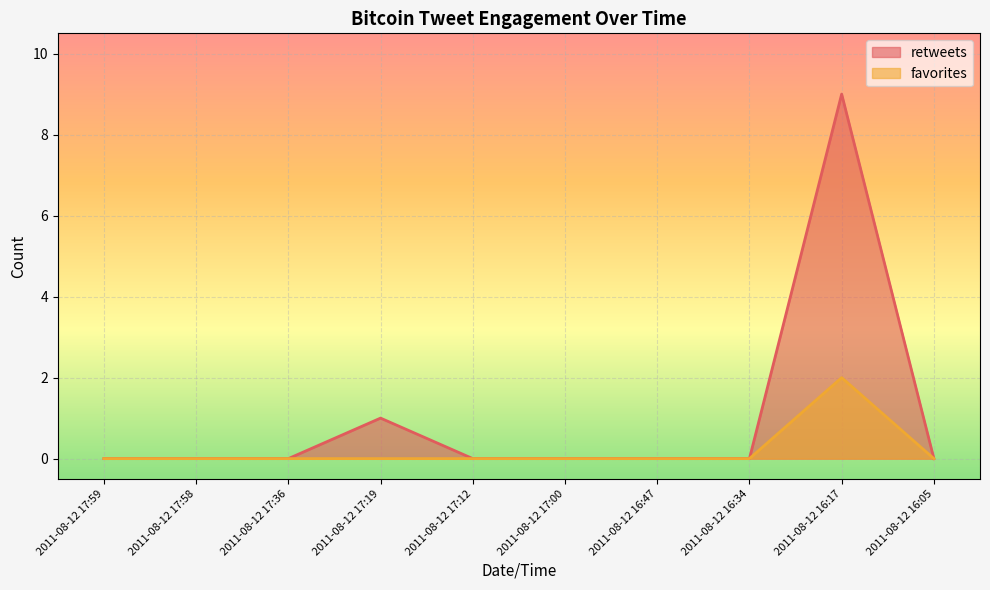

True or false: favorites has a value of -1 at 2011-08-12 17:12.

False